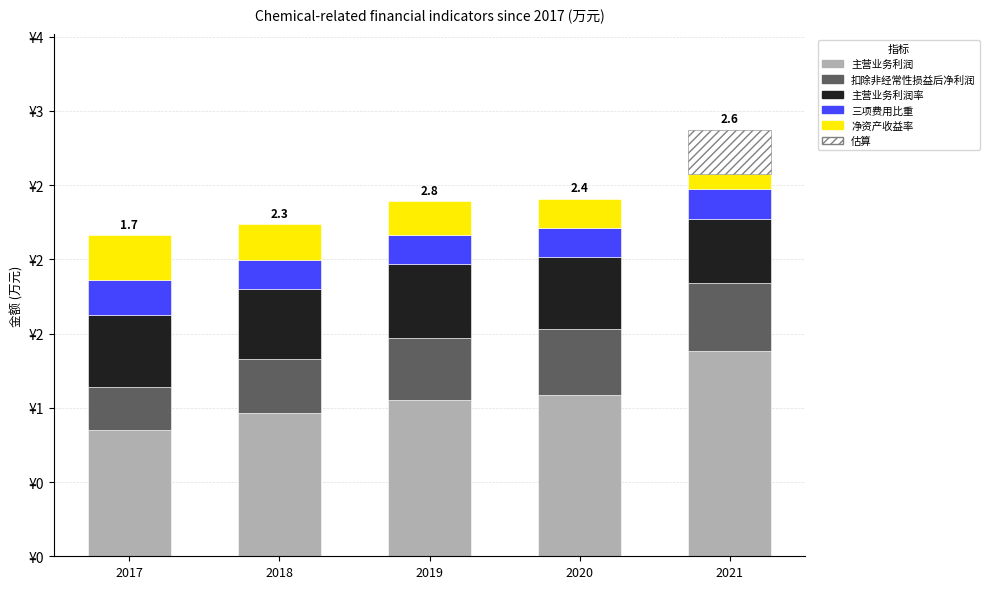

Where is 主营业务利润 nearest to the value 1?

2018